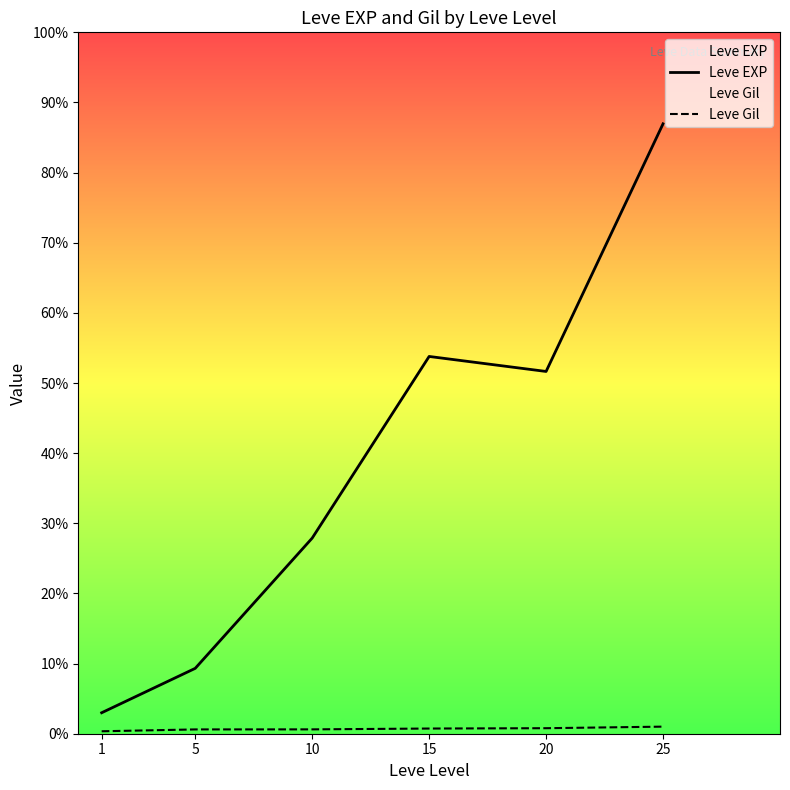

The value of Leve EXP at 20 is 24565.4. True or false?

False